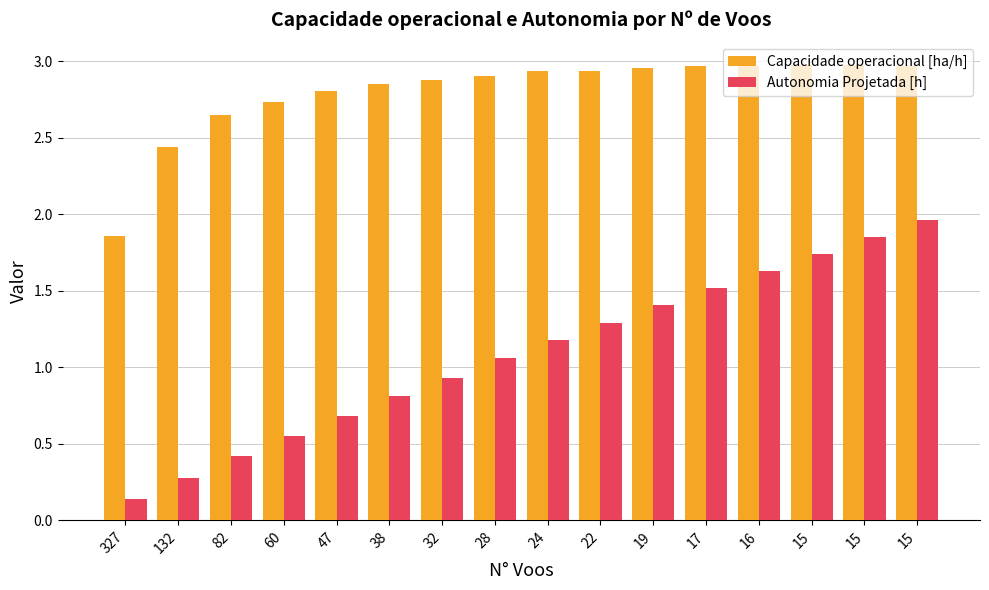

How many groups of bars are there?

16